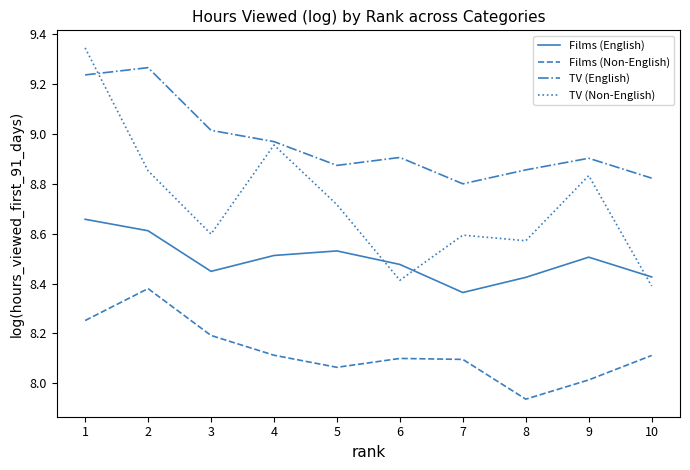

At which category is the sum across all series the highest?

1